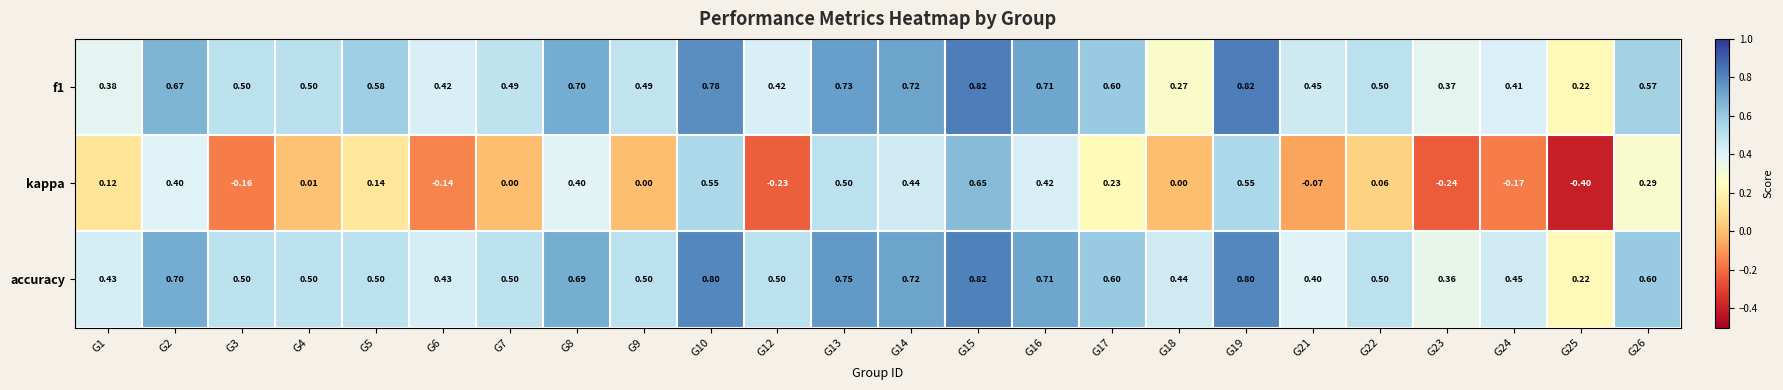

Which series has the largest total across all categories?

accuracy